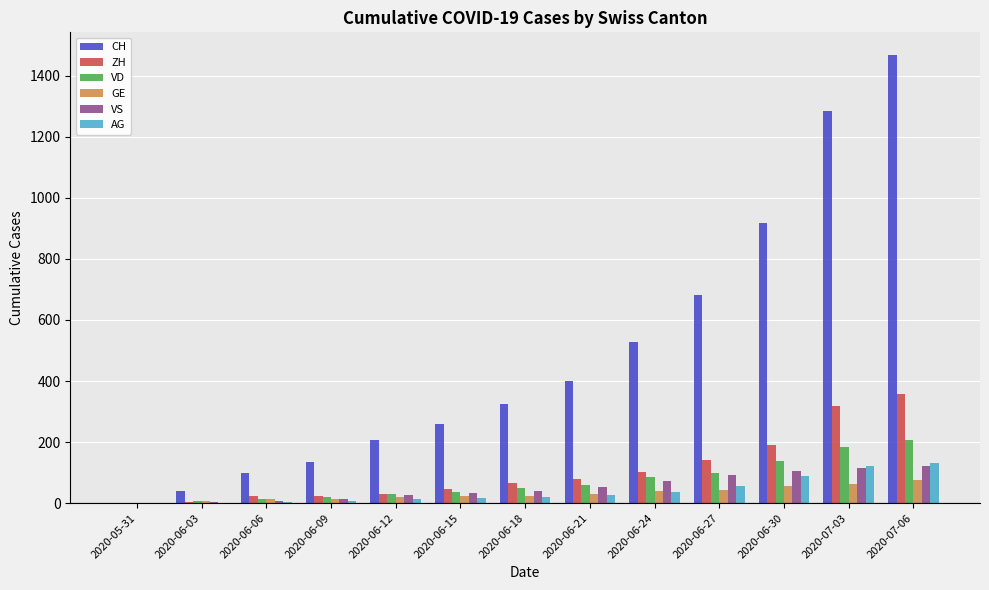

Between 2020-06-12 and 2020-06-24, which series saw the biggest shift?

CH